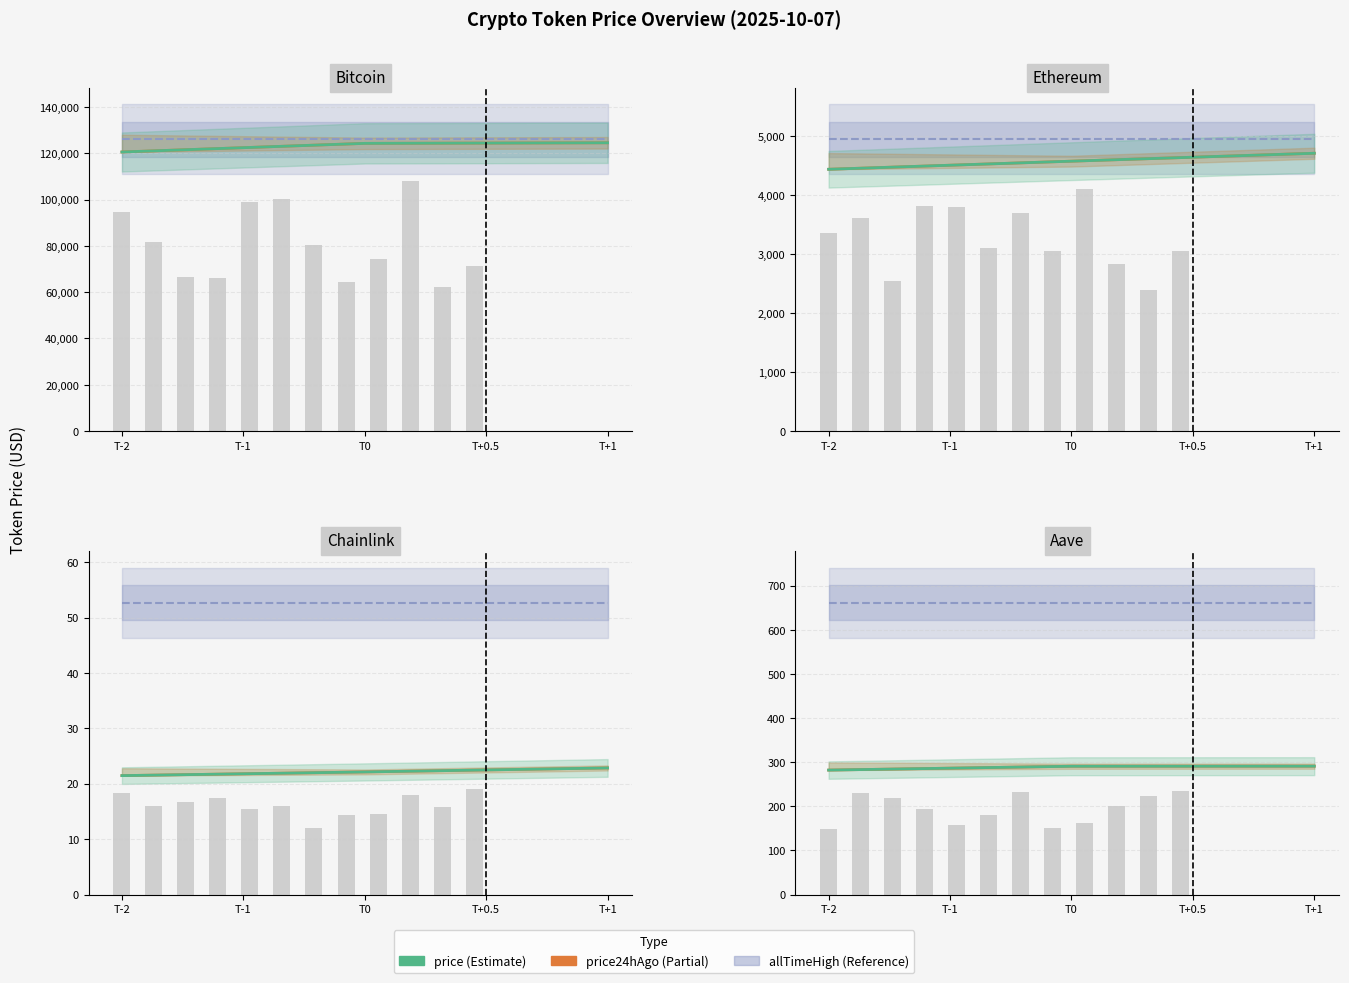

What is the difference between the maximum and minimum values in the price24h_line series?

8.9